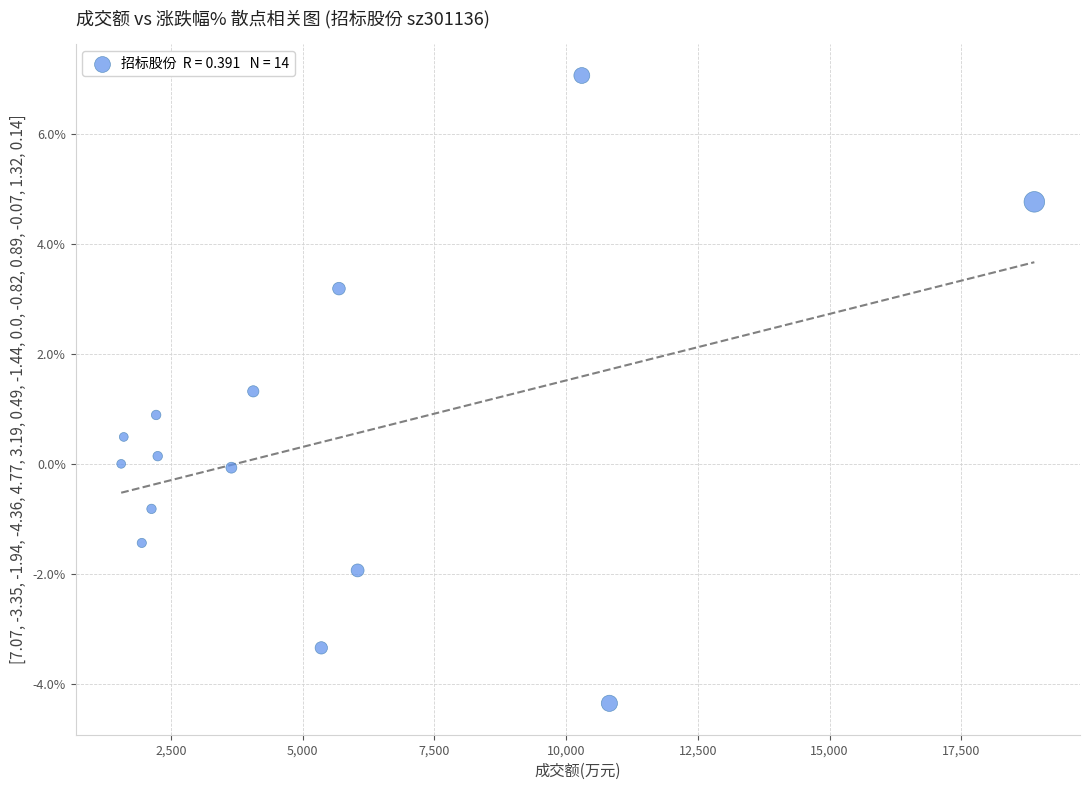

What is the range of Y values (max minus min)?

11.4